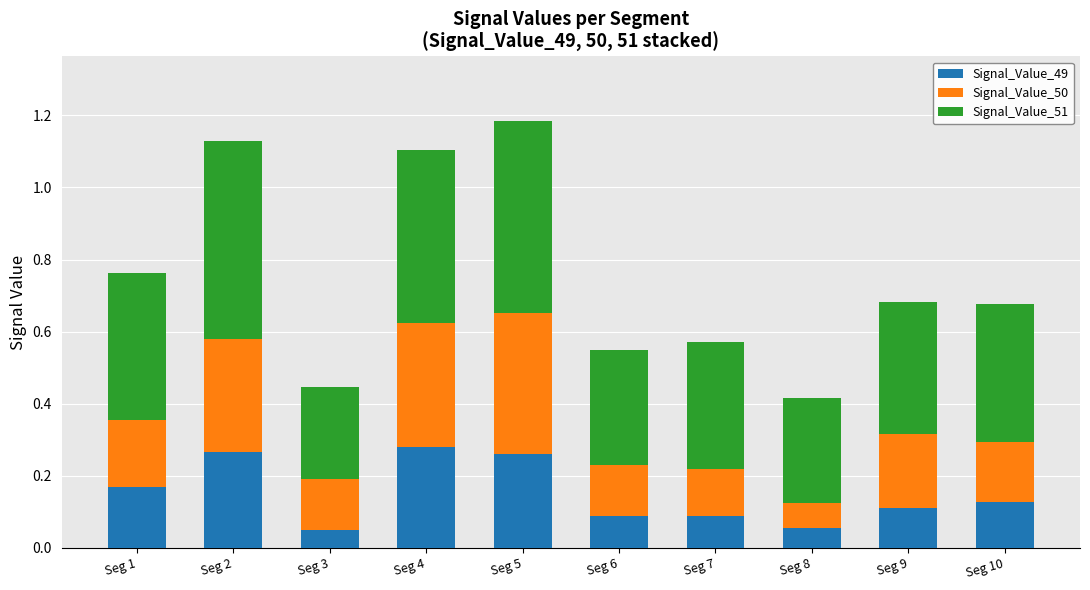

What is the total value across all series at Seg 1?

0.8